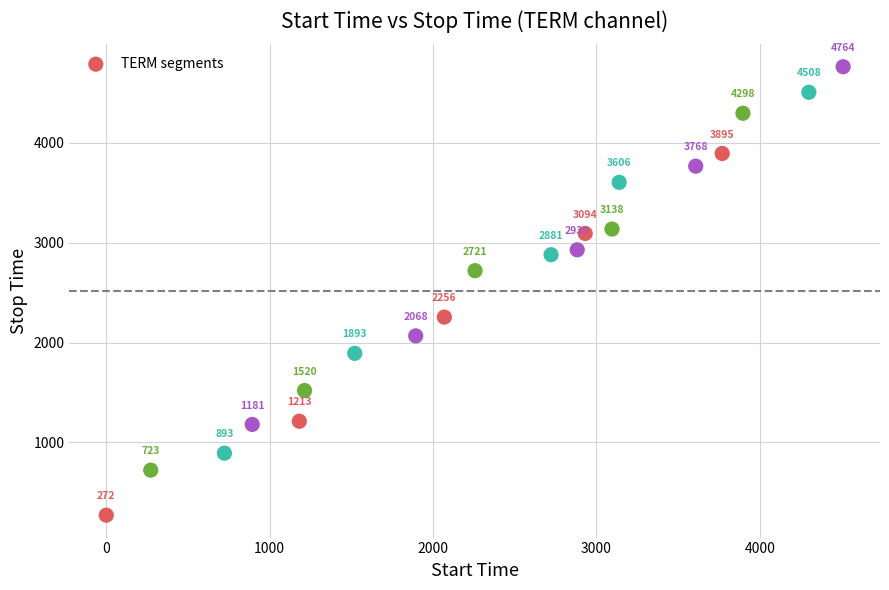

What Y value in the scatter plot is closest to 2518?

2721